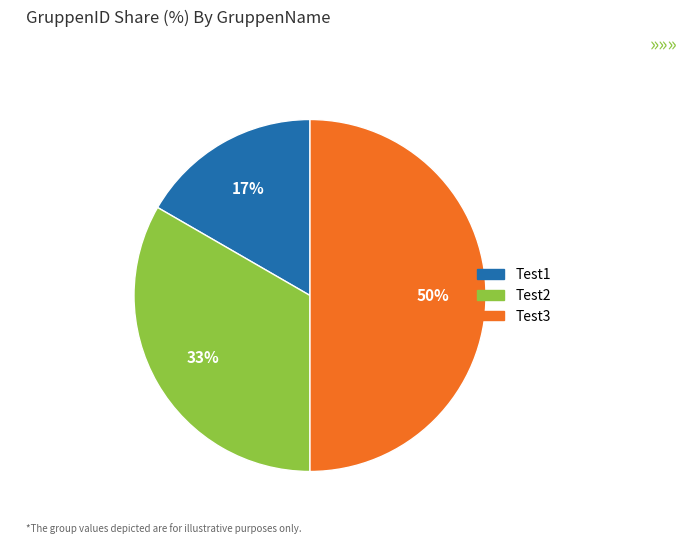

To the nearest percent, what is the average slice percentage?

33%